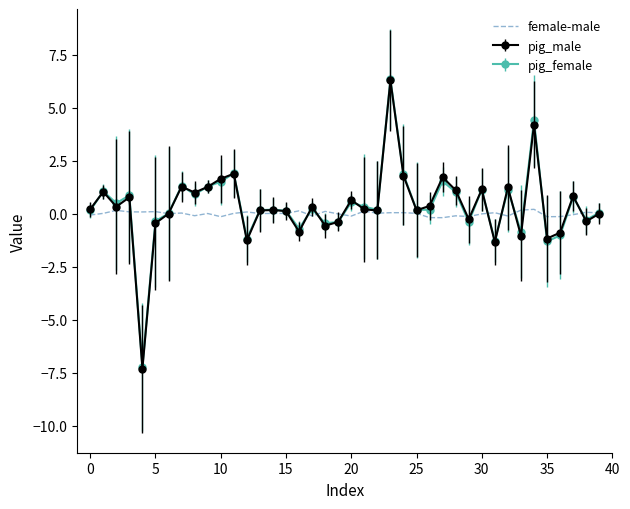

Count the number of categories in the chart.

40